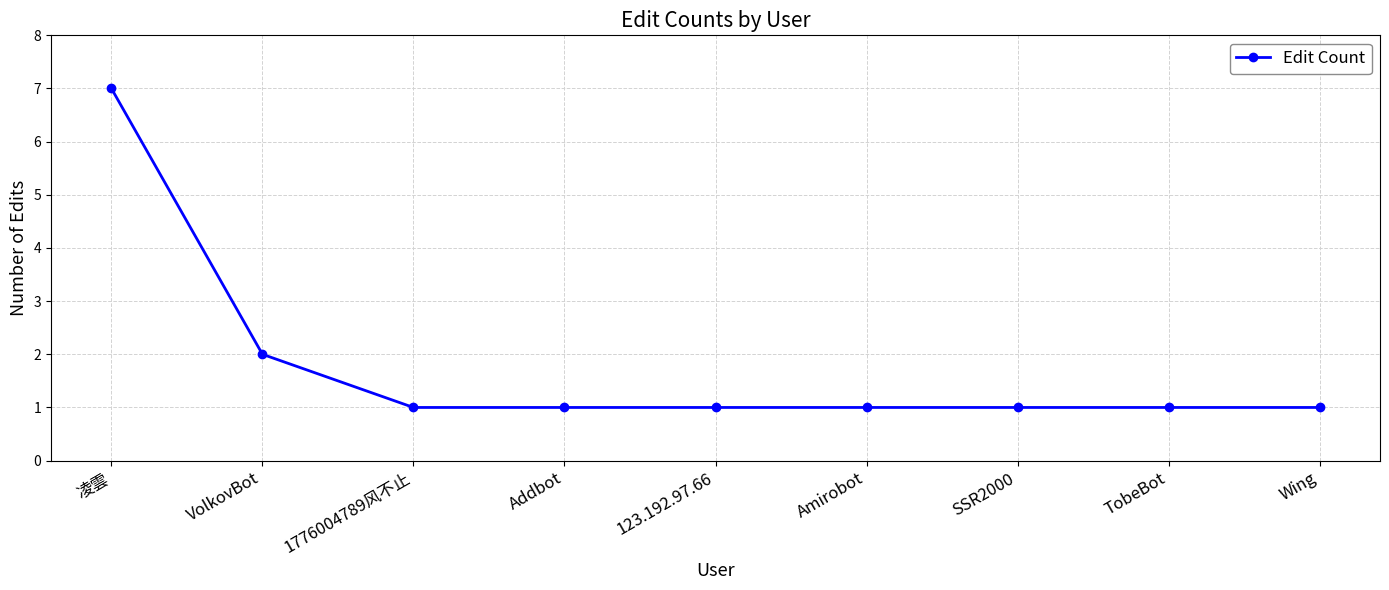

What is the change in value from VolkovBot to 1776004789风不止?

-1